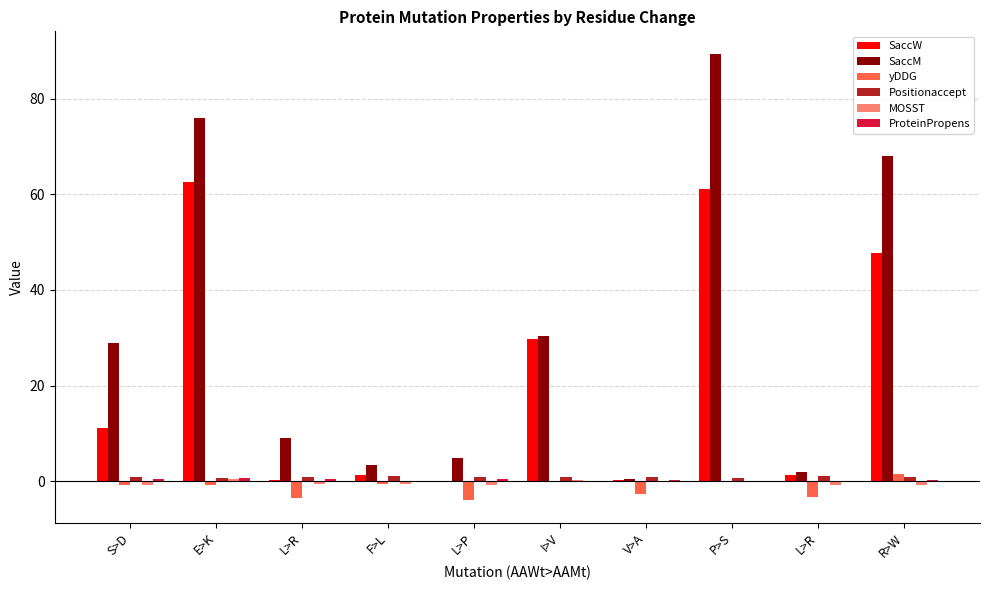

What is the label of the 4th bar from the right?

V>A